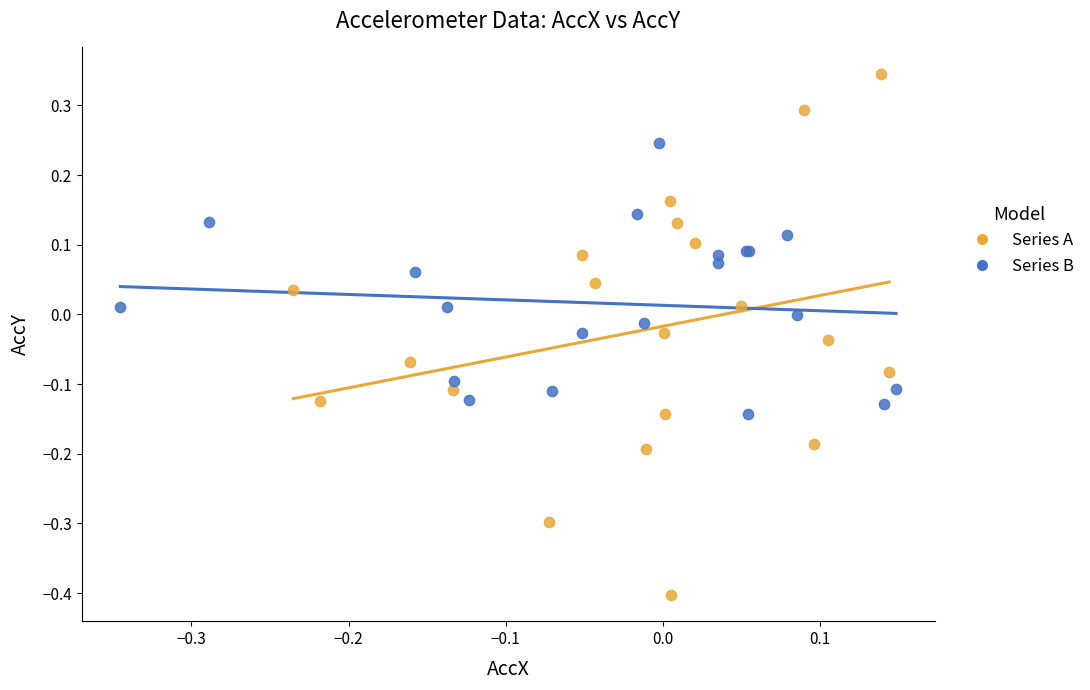

Which series contains the highest Y value?

Series A